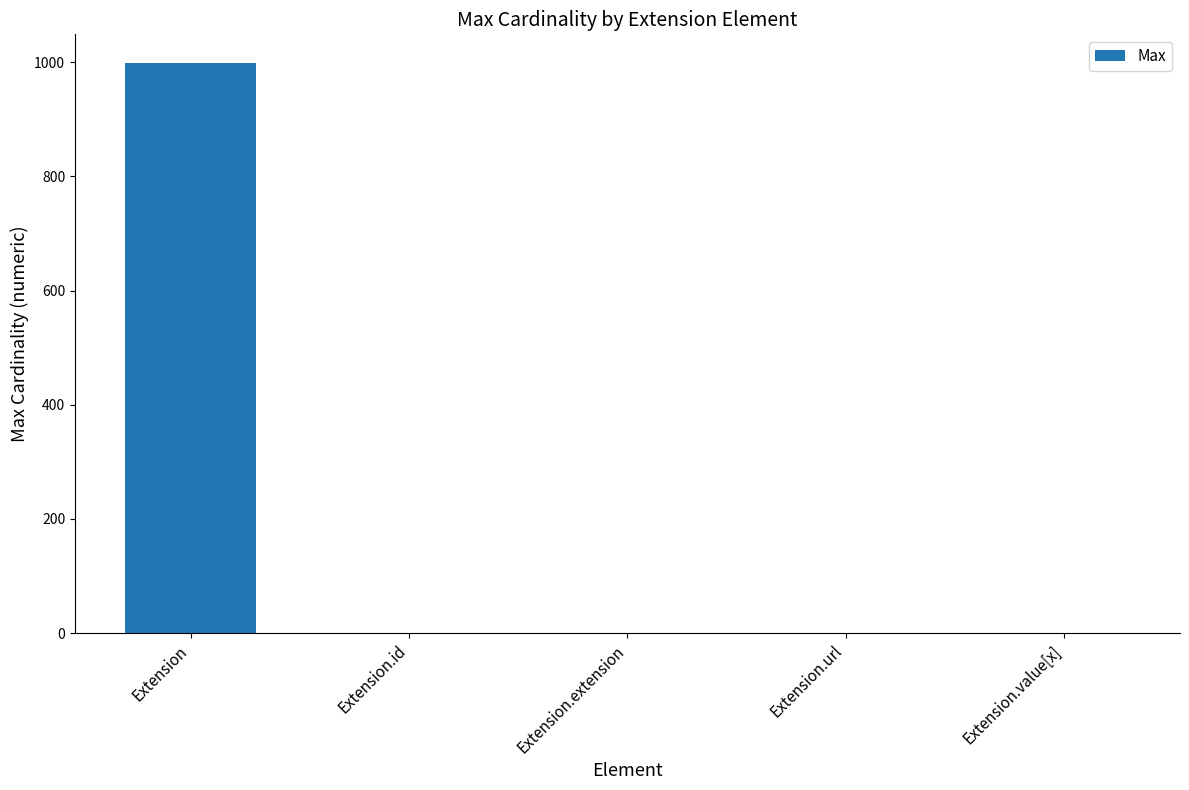

Does the chart contain stacked bars?

No